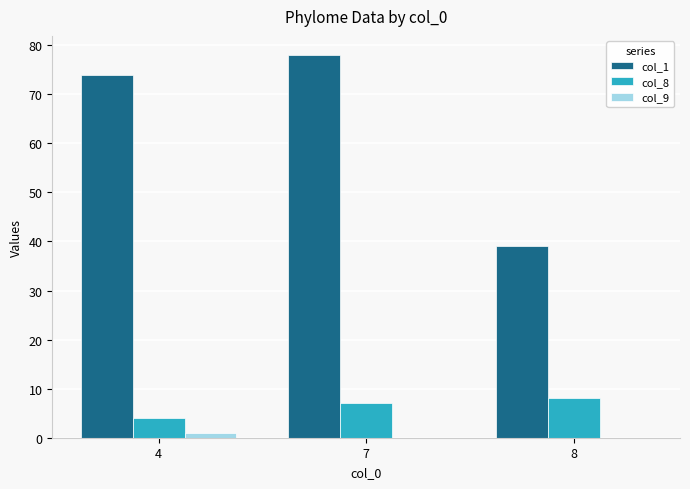

Is the value of col_9 at 8 greater than the value of col_1 at 4?

No